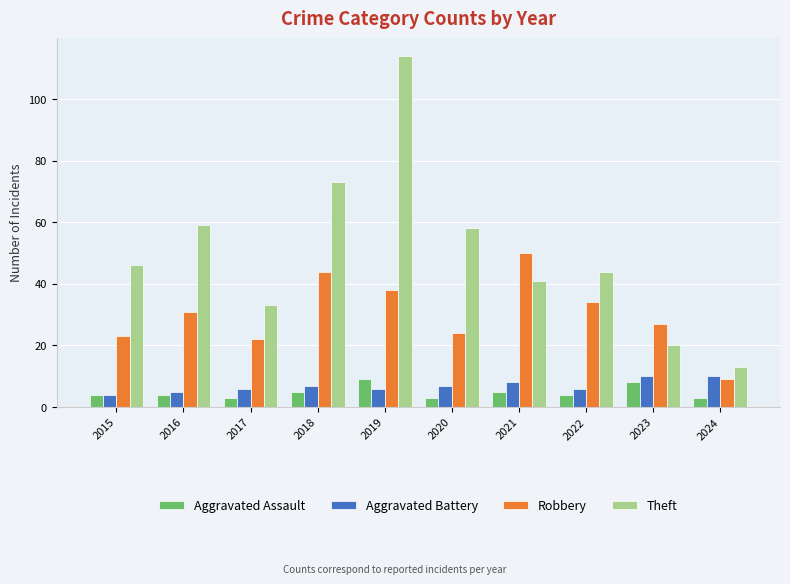

Which series has the largest total across all categories?

Theft